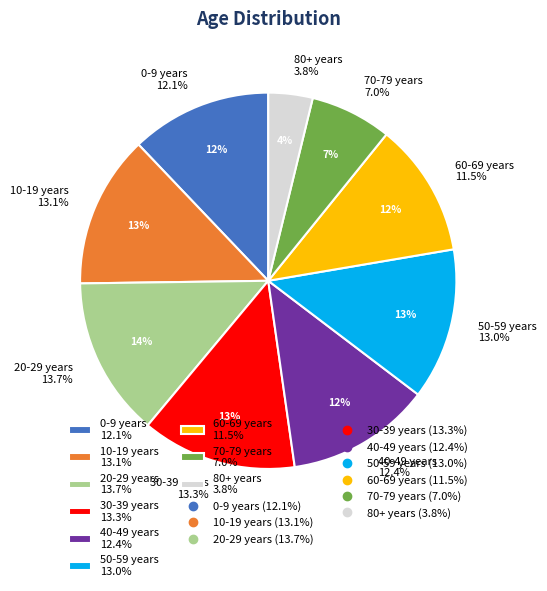

What portion of the pie excludes 0-9 years?

87.9%